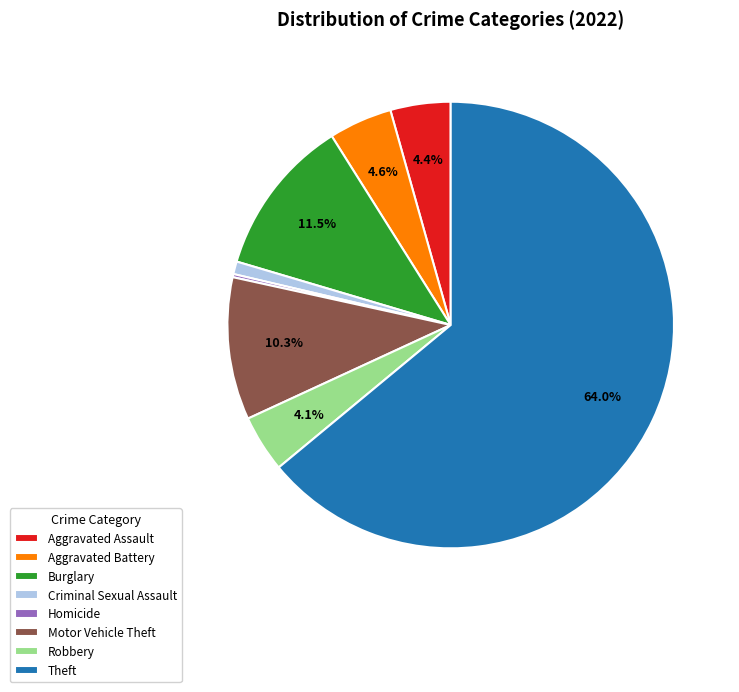

Is there any slice that represents more than half of the pie?

Yes